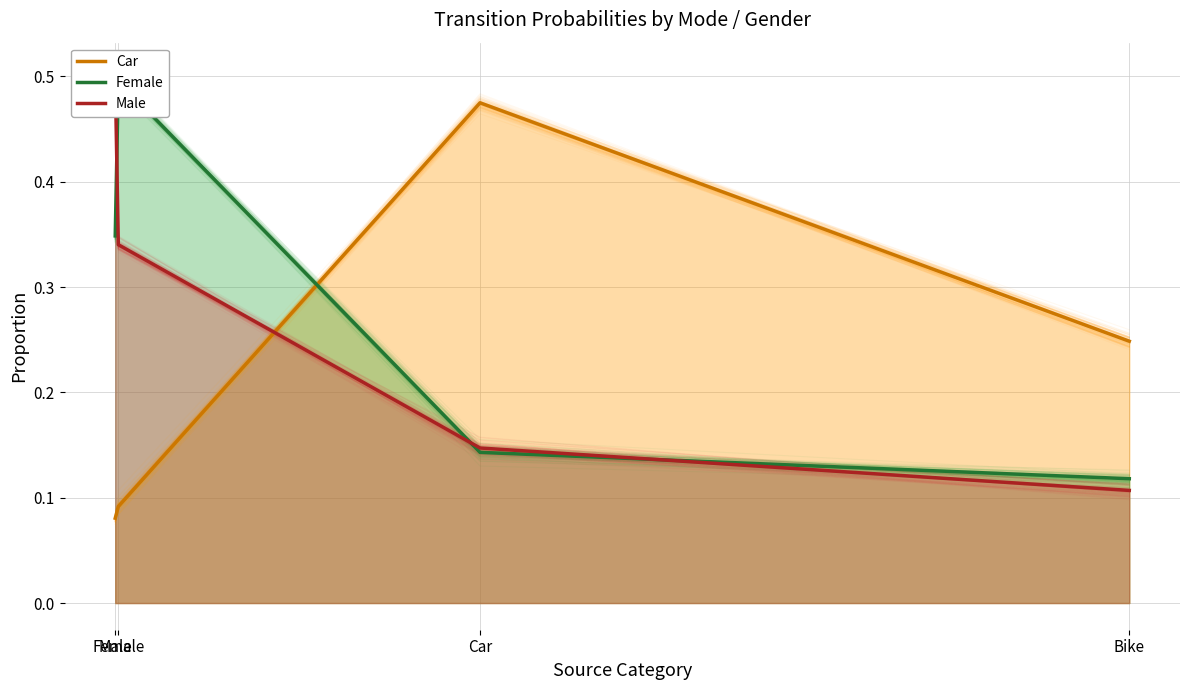

What position from the left is Car?

3